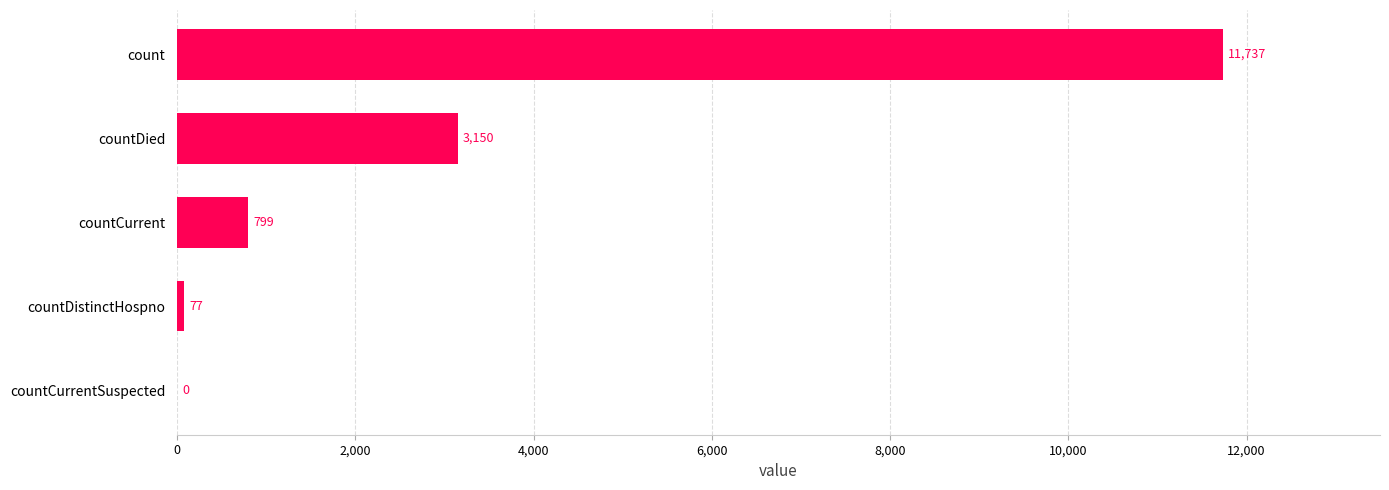

Reading top to bottom, list all the values displayed in this chart.

count=11737	countDied=3150	countCurrent=799	countDistinctHospno=77	countCurrentSuspected=0